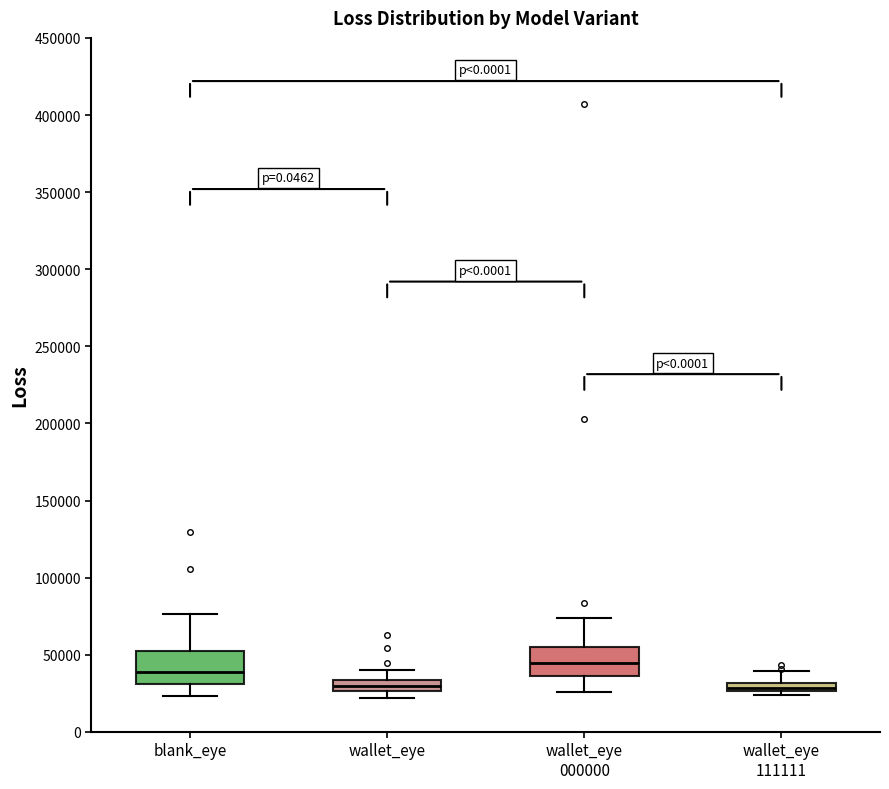

Where does the median line of the box for wallet_eye 000000 sit on the y-axis? The values are not printed on the chart, so give them approximately, as read against the axis.

45000